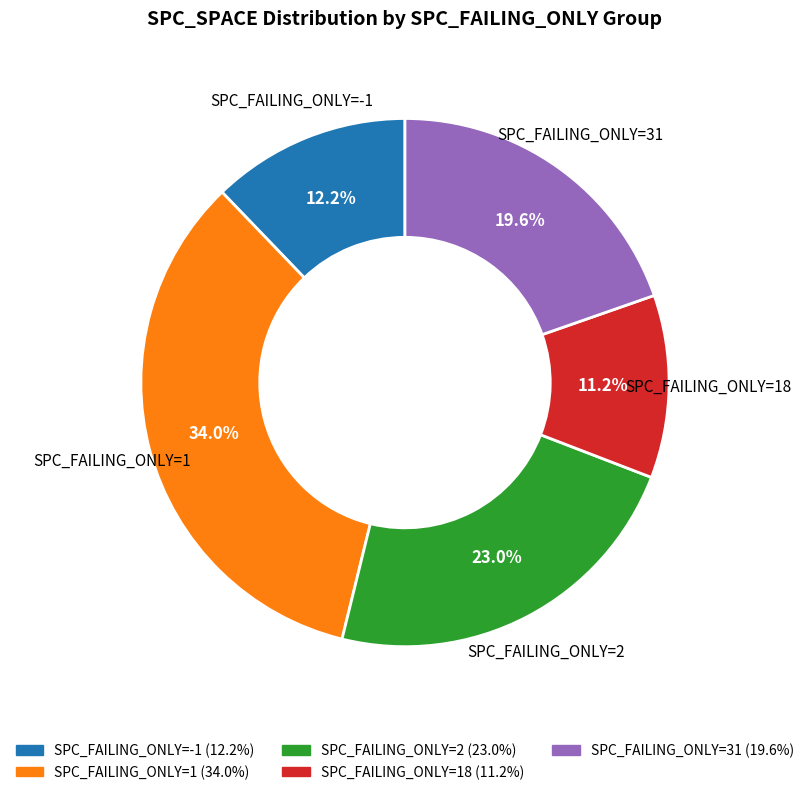

Do SPC_FAILING_ONLY=-1 and SPC_FAILING_ONLY=1 together represent more than half of the pie?

No